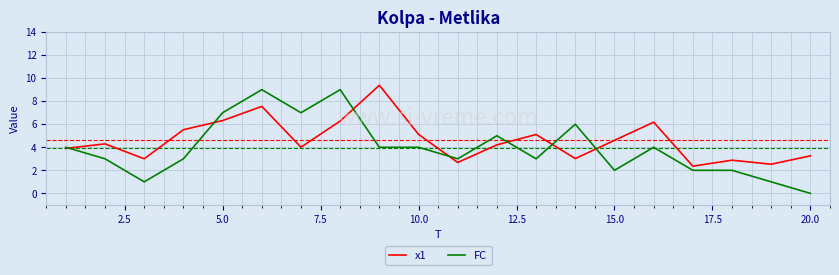

Which series has the largest range (max minus min)?

FC